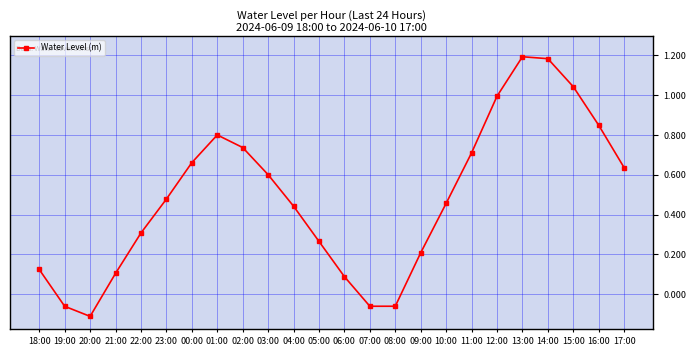

How many values are below zero?

4